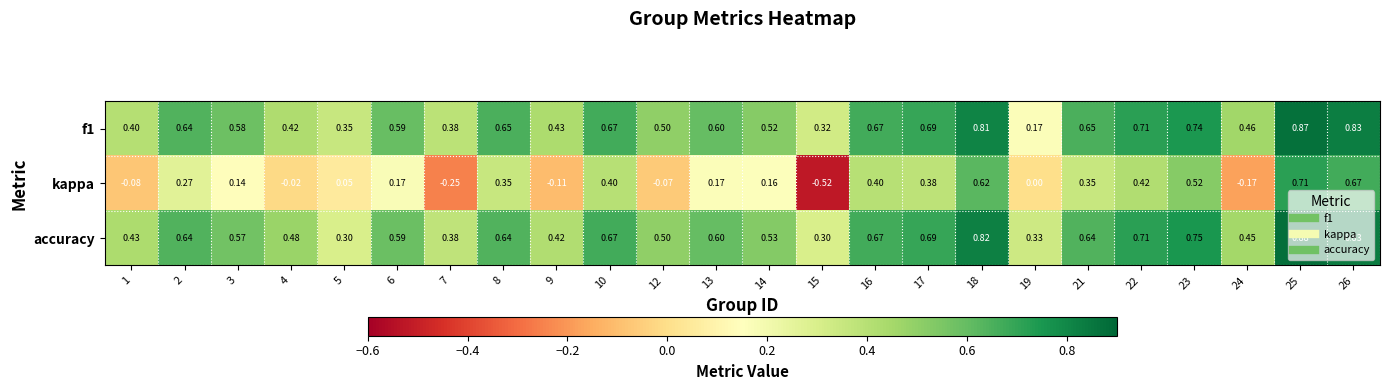

Which series has the largest range (max minus min)?

kappa